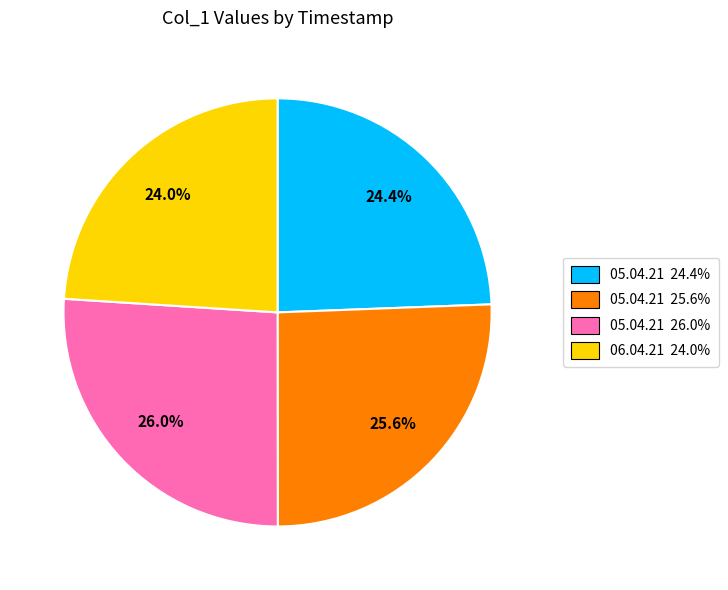

What is the ratio of the value at 05.04.21 25.6% to the value at 06.04.21 24.0%?

1.1